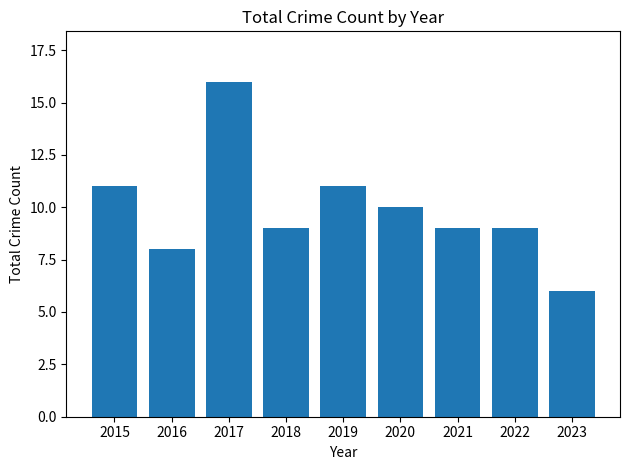

What is the sum of all values?

89